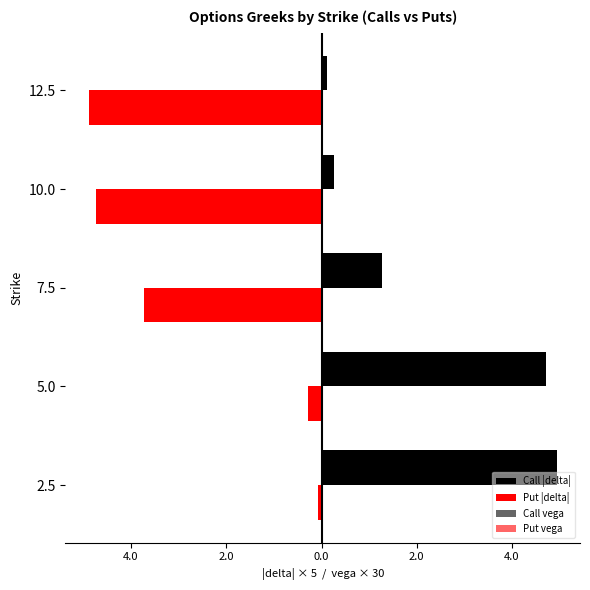

Reading right to left, list all the values displayed in this chart.

Call |delta|: 0.1	0.3	1.3	4.7	4.9
Put |delta|: -4.9	-4.7	-3.7	-0.3	-0.1
Call vega: 0.0	0.1	0.2	0.1	0.0
Put vega: -0.0	-0.1	-0.2	-0.1	-0.0